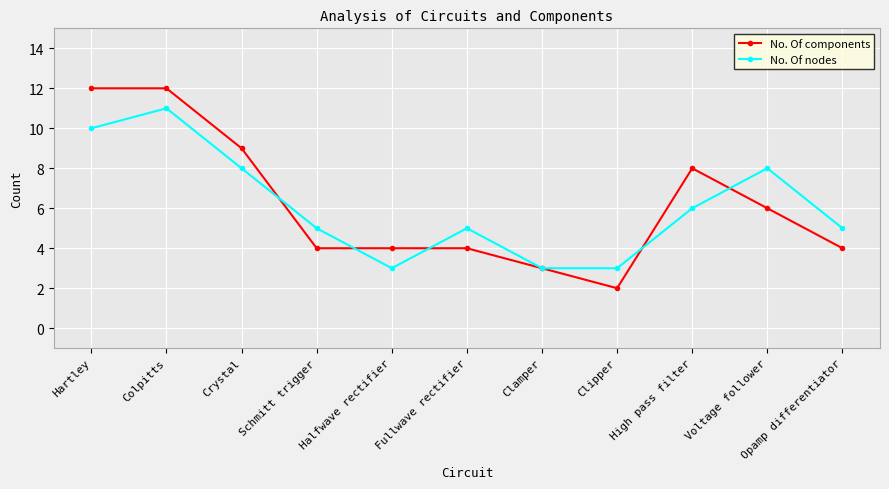

At which category is the sum across all series the highest?

Colpitts